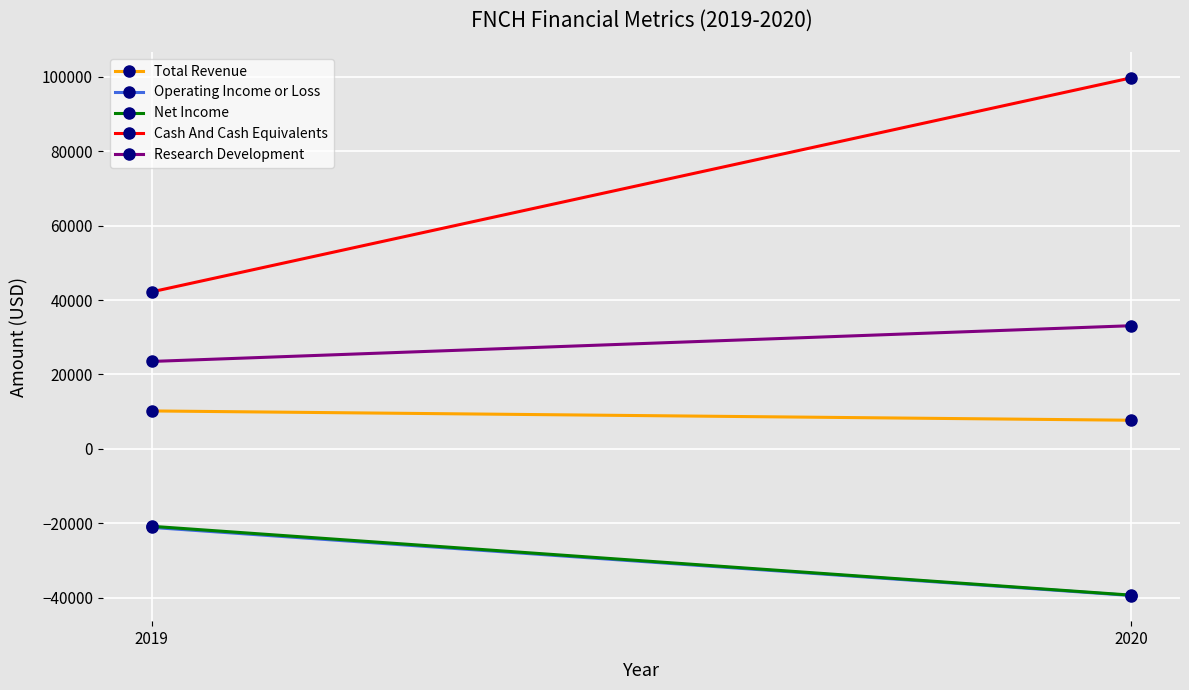

What is the value of the Research Development point at the 2nd from the left?

33100